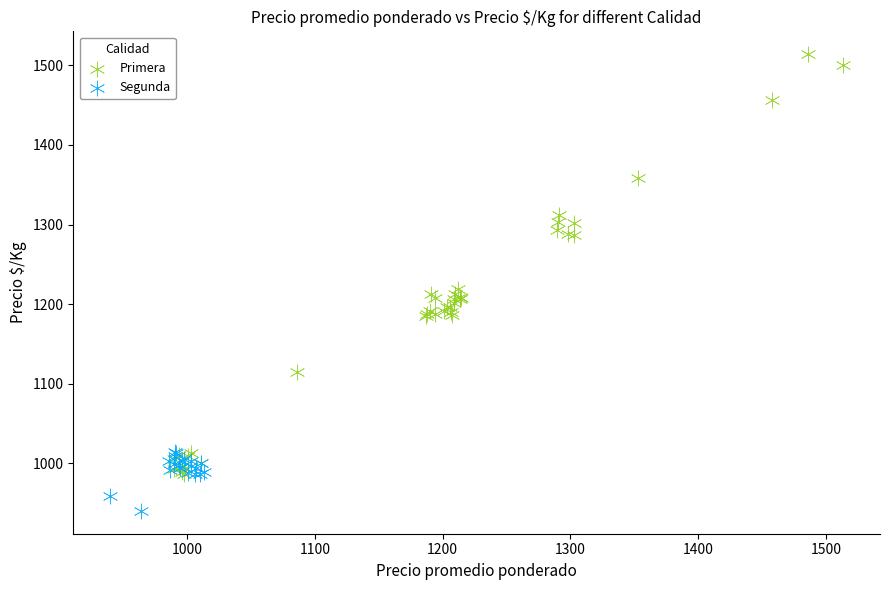

Which series has the largest Y range (max minus min)?

Primera